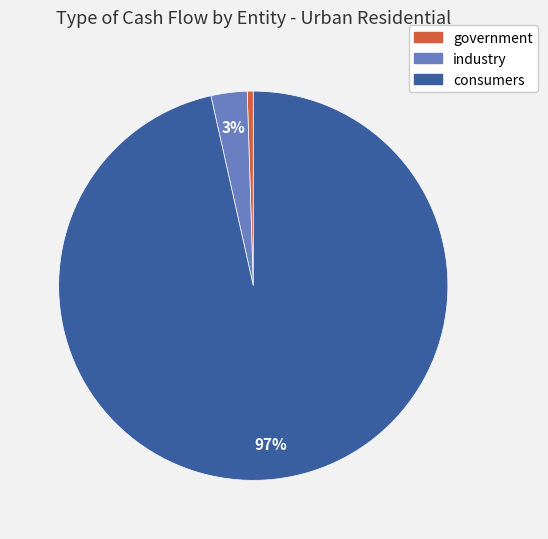

How many segments does this pie chart have?

3